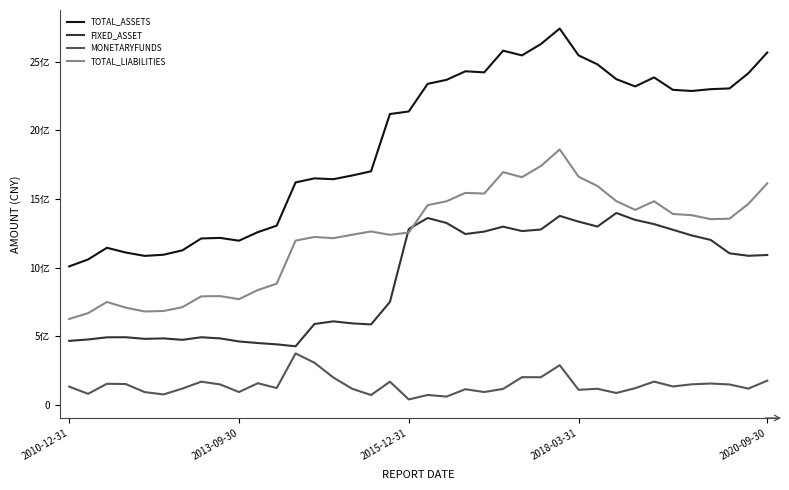

What is the lowest value of the FIXED_ASSET series?

428746431.1